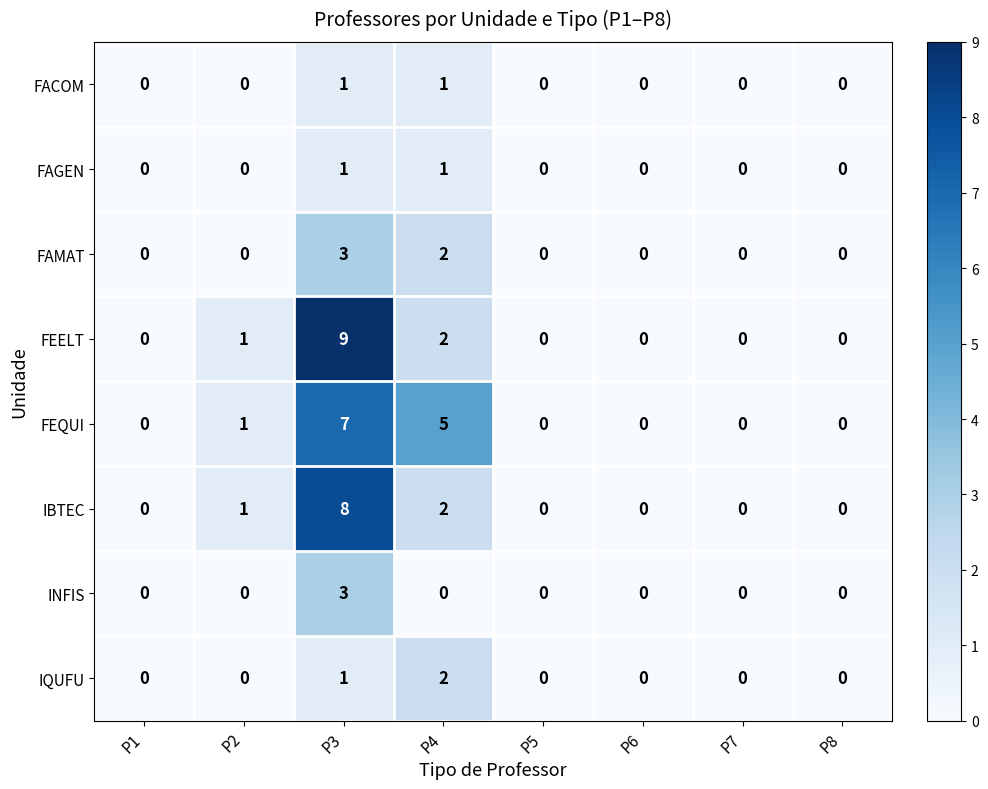

Which series changed the most between P1 and P3?

FEELT